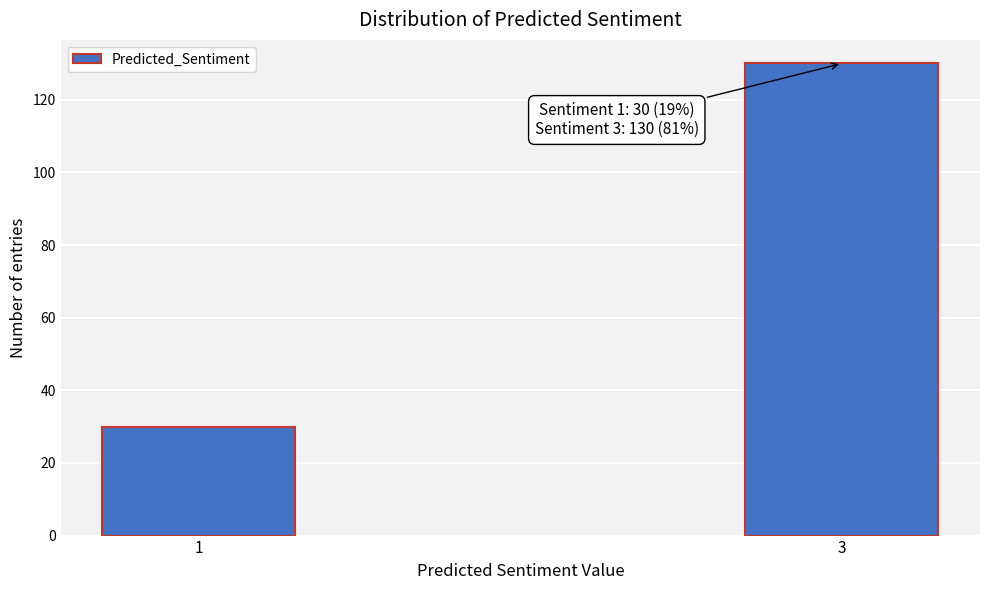

Reading left to right, list all the values displayed in this chart.

30	130